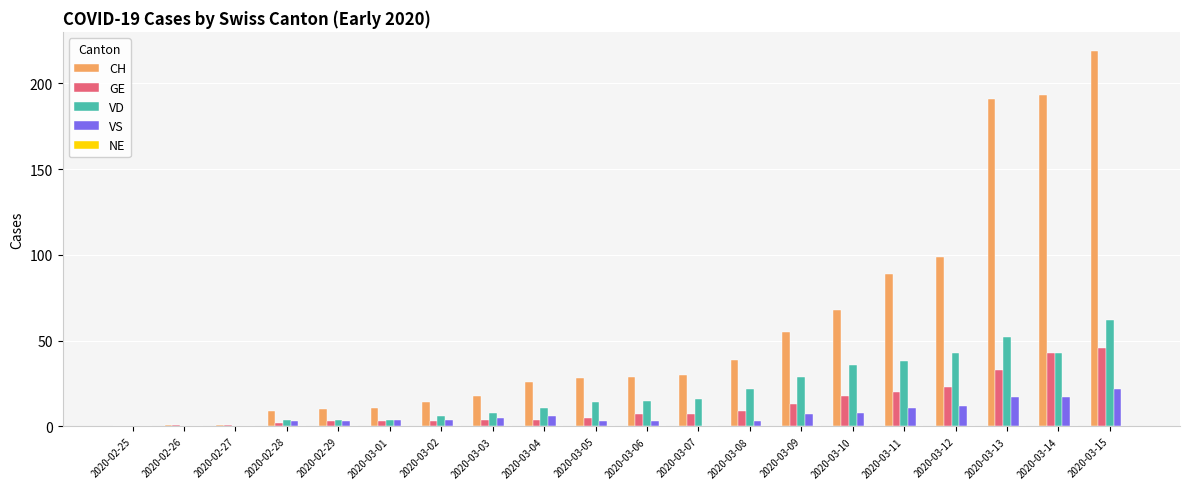

Count the number of categories in the chart.

20